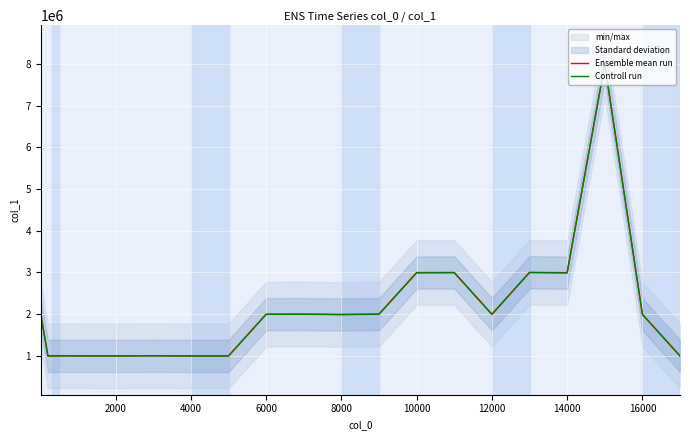

True or false: Controll run has a value of 1297908.4 at 14000.

False